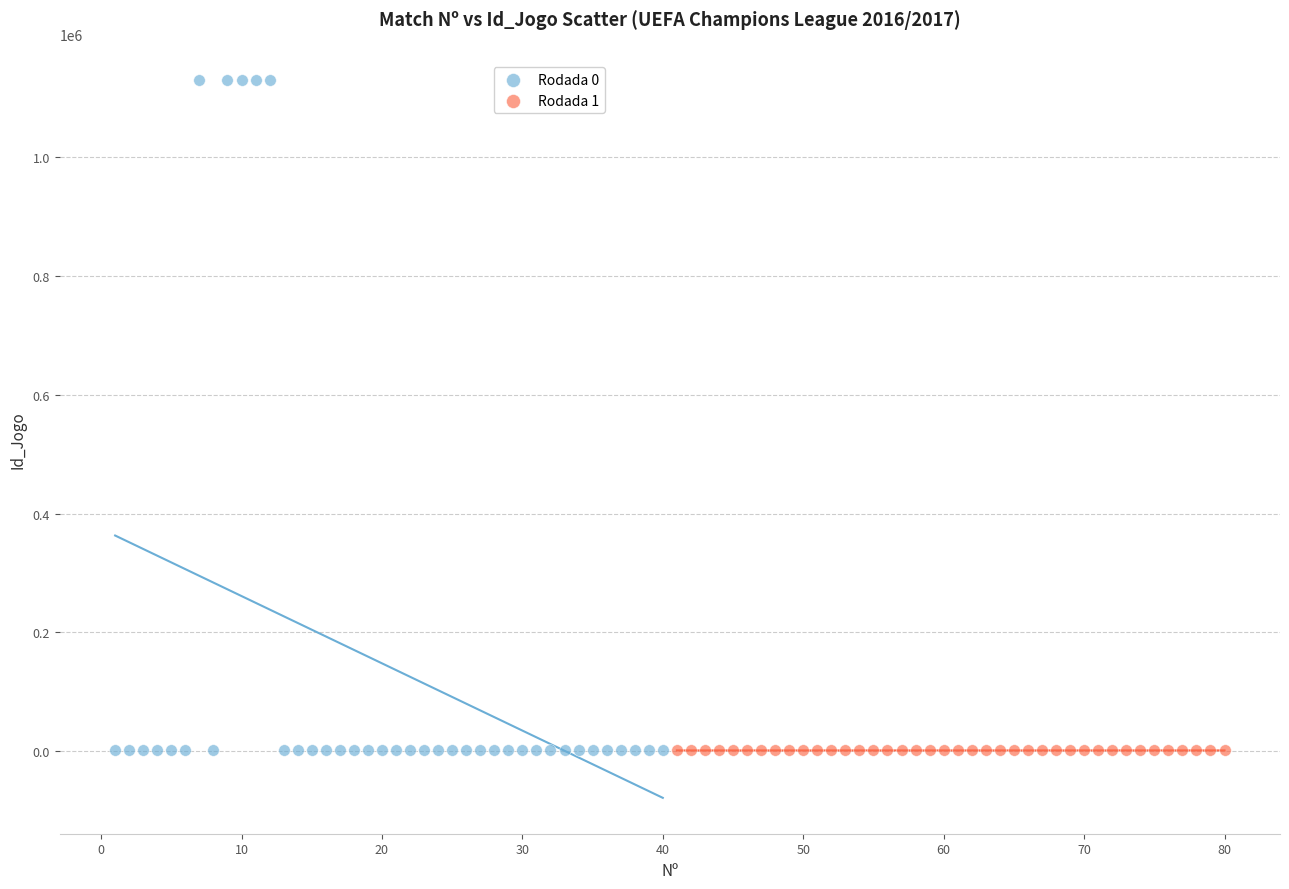

Which series has the largest Y range (max minus min)?

Rodada 0